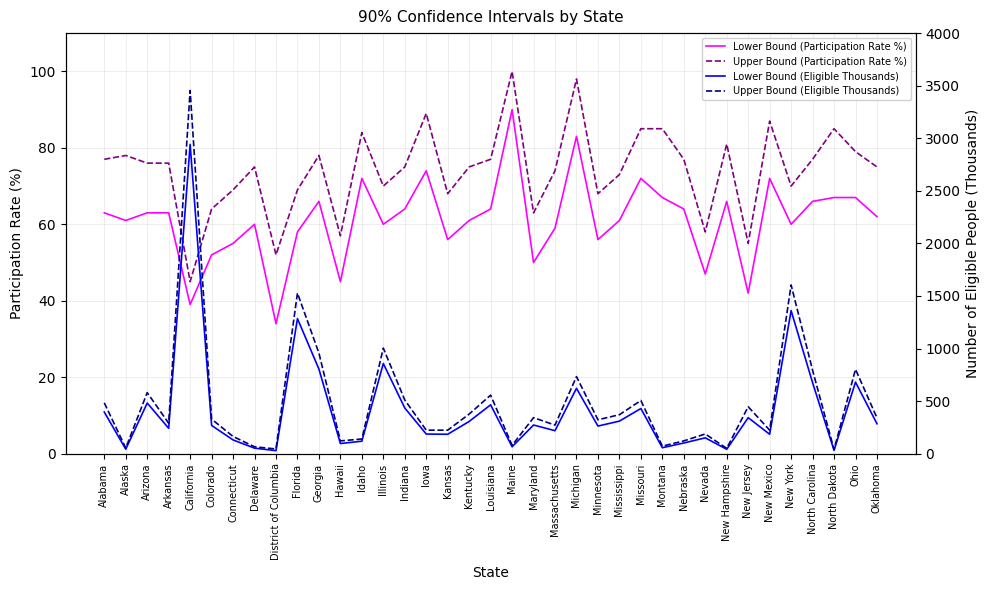

What position from the right is Connecticut?

31